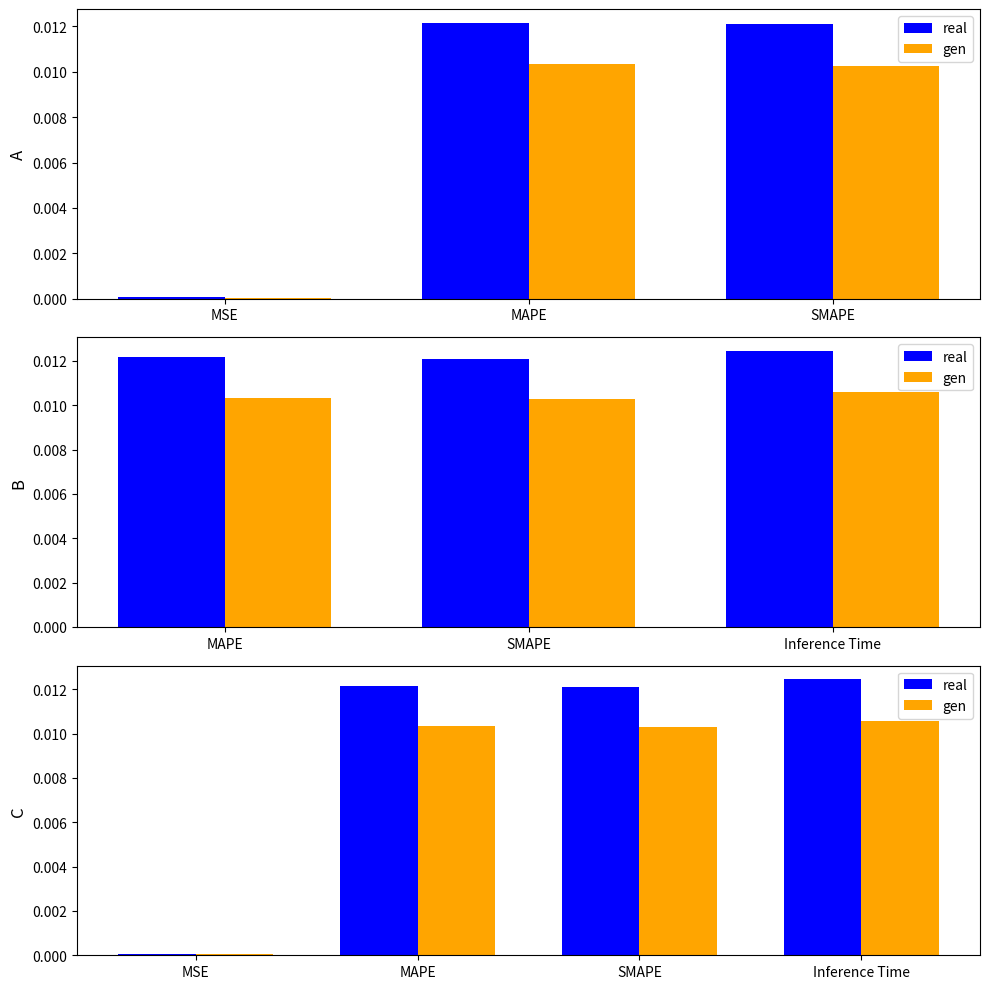

Is it true that gen equals 0.0 at Inference Time?

True